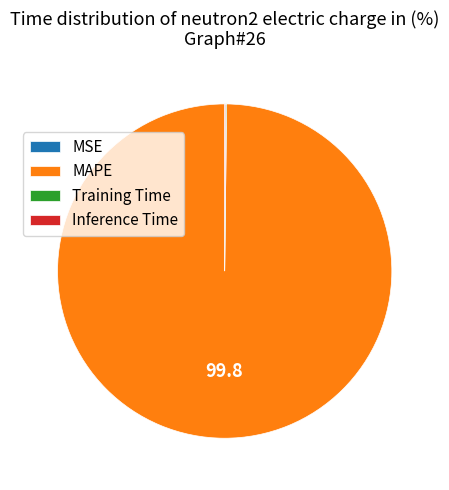

The MAPE slice represents 100% of the pie. True or false?

True